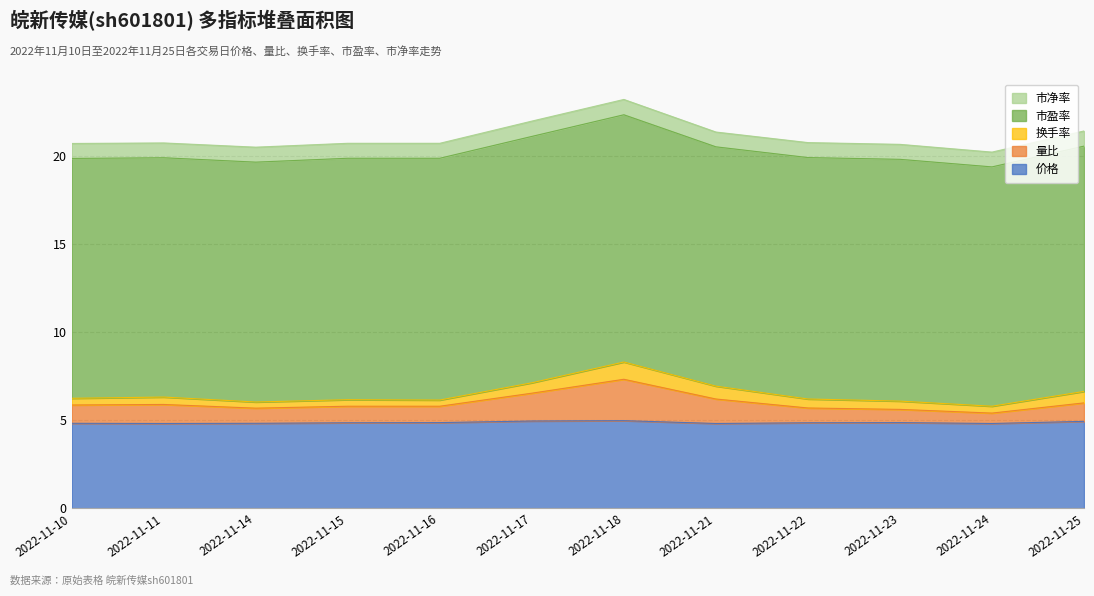

What is the total value across all series at 2022-11-17?

22.0